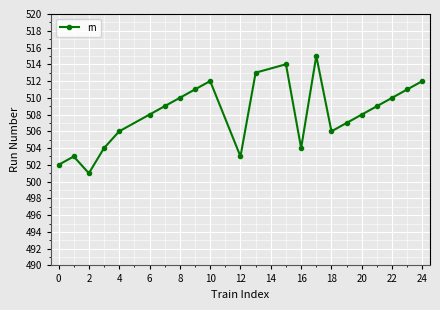

What is the smallest value displayed?

501